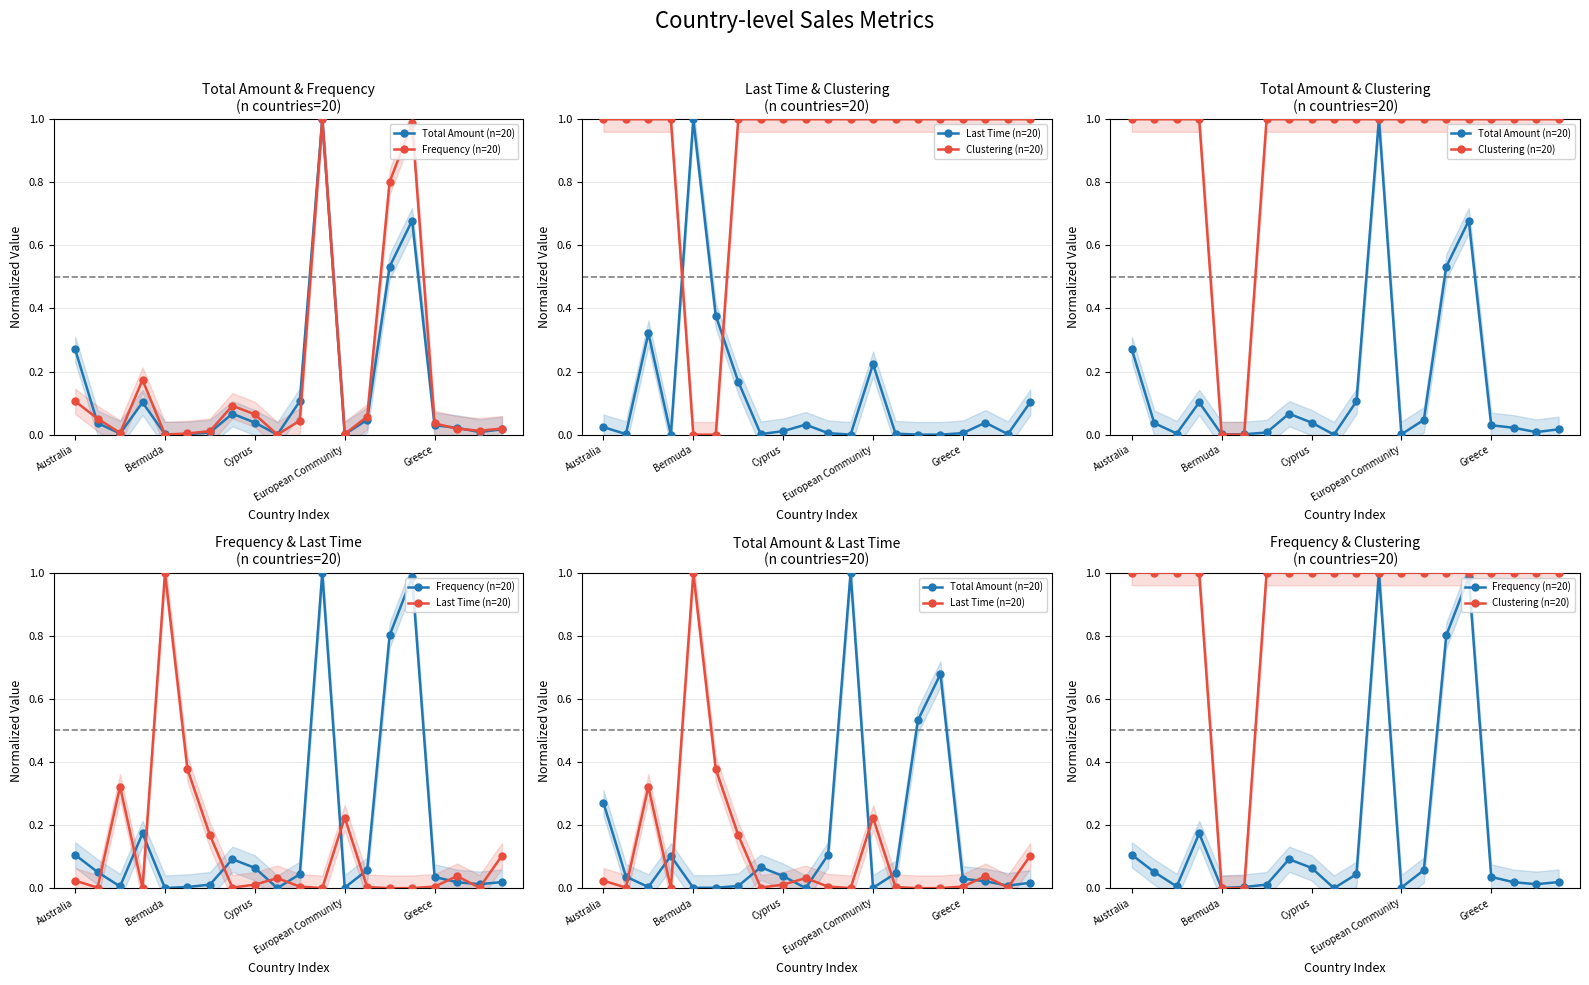

How many interior local valleys does the Last Time (n=20) series have?

5